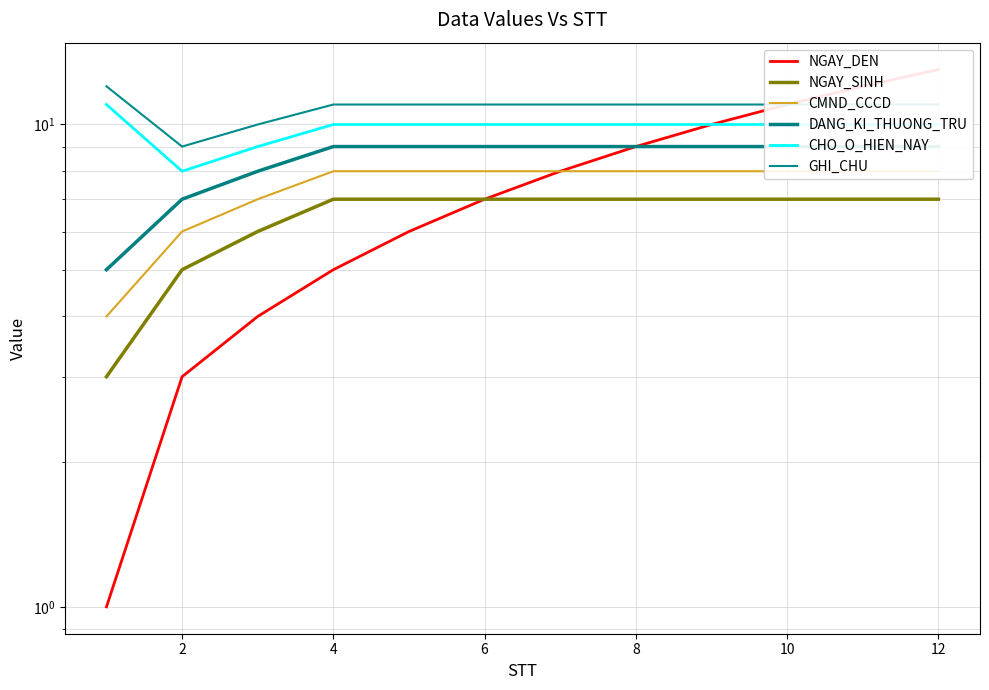

True or false: CHO_O_HIEN_NAY and DANG_KI_THUONG_TRU cross at least once.

False